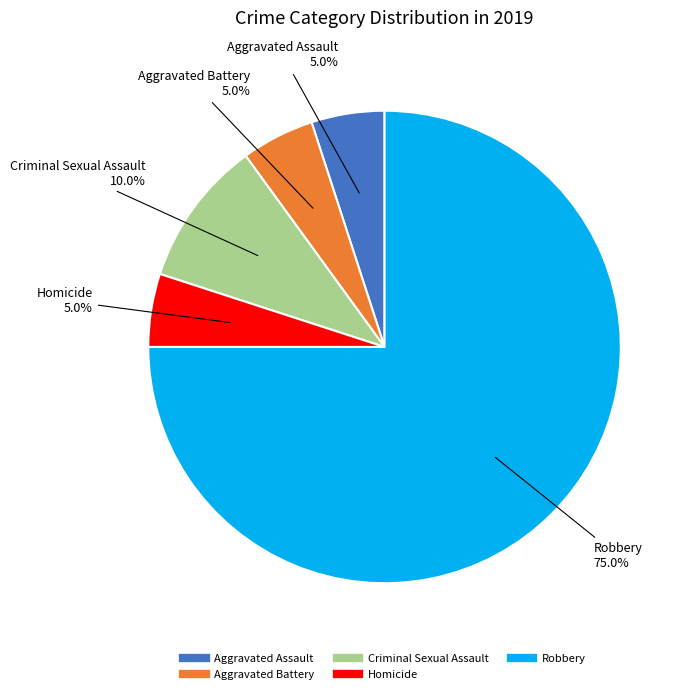

How many slices are in this pie chart?

5